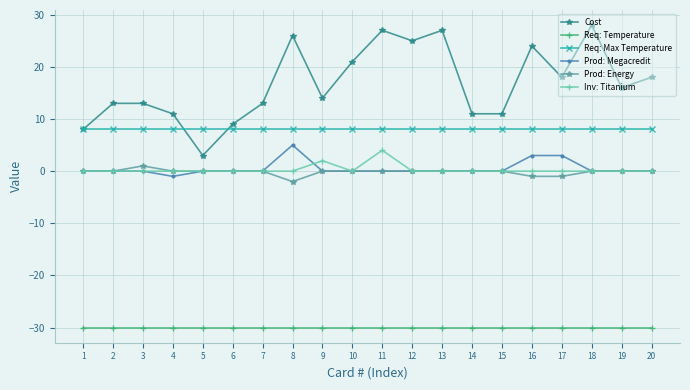

True or false: Inv: Titanium has more than 0 points higher than both neighbors.

True